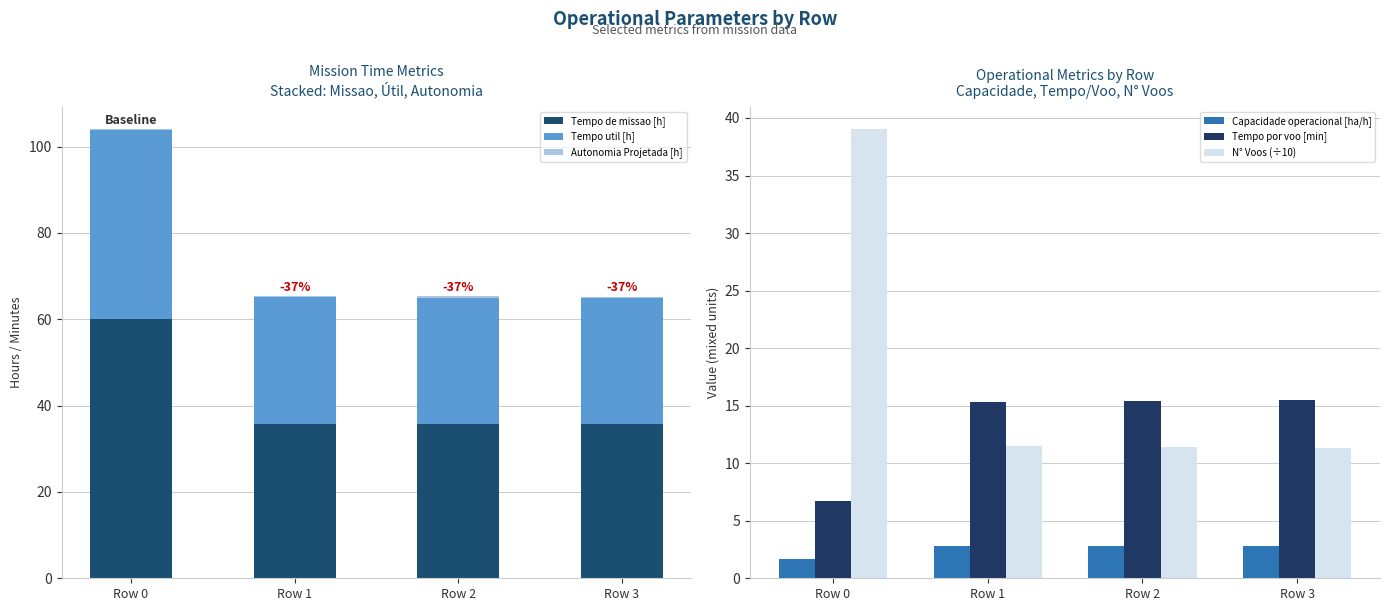

What is the difference between the second highest and minimum values in the N° Voos (÷10) series?

0.2